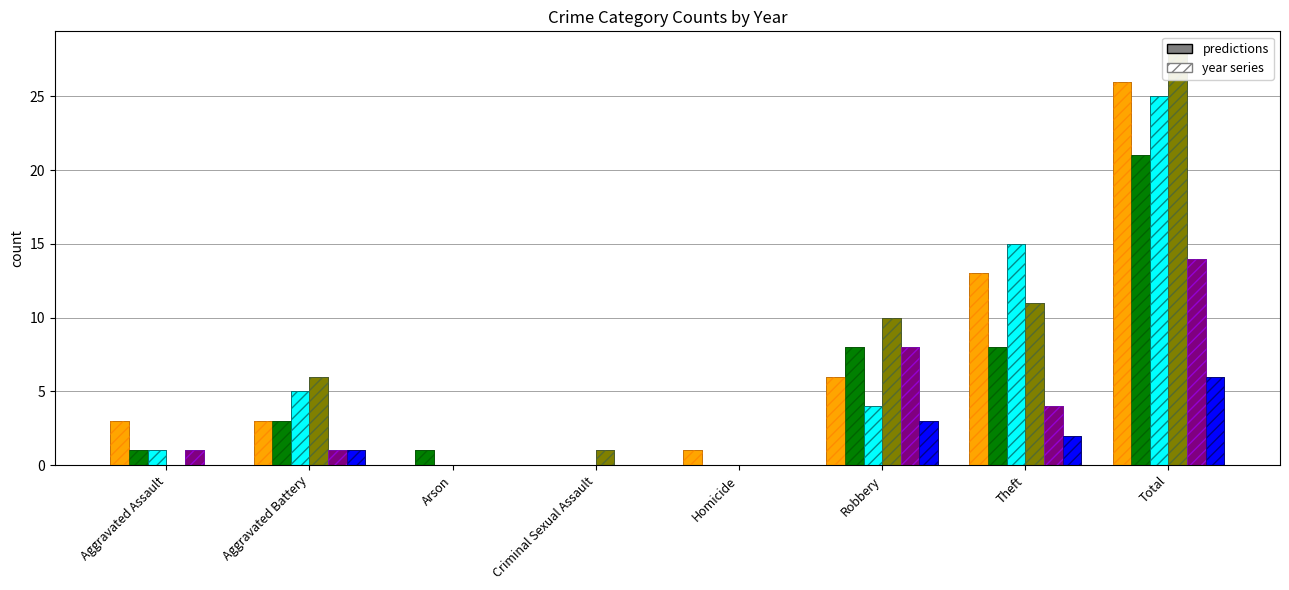

What is the difference between the second highest and minimum values in the 2022 series?

11